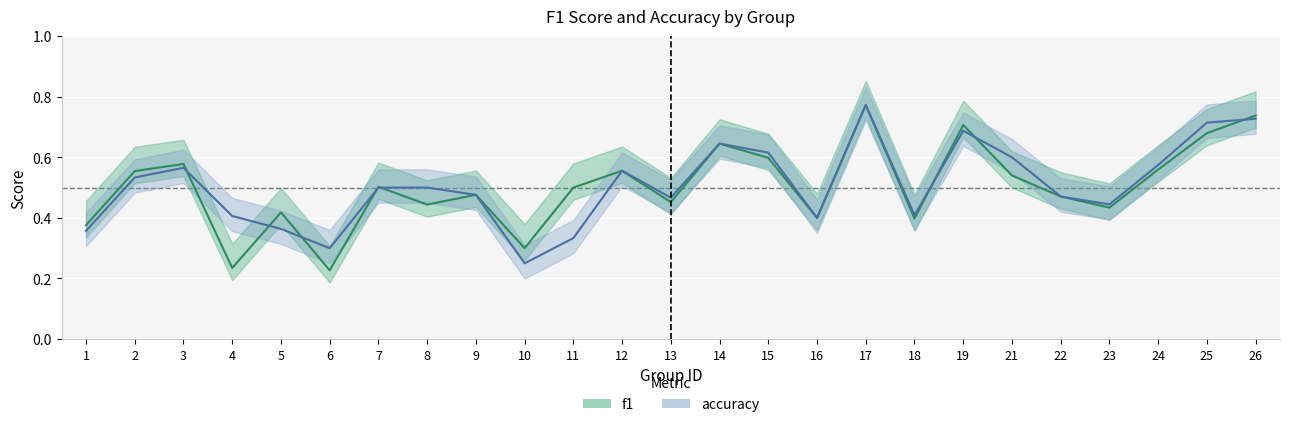

True or false: f1 and accuracy intersect in this chart.

True